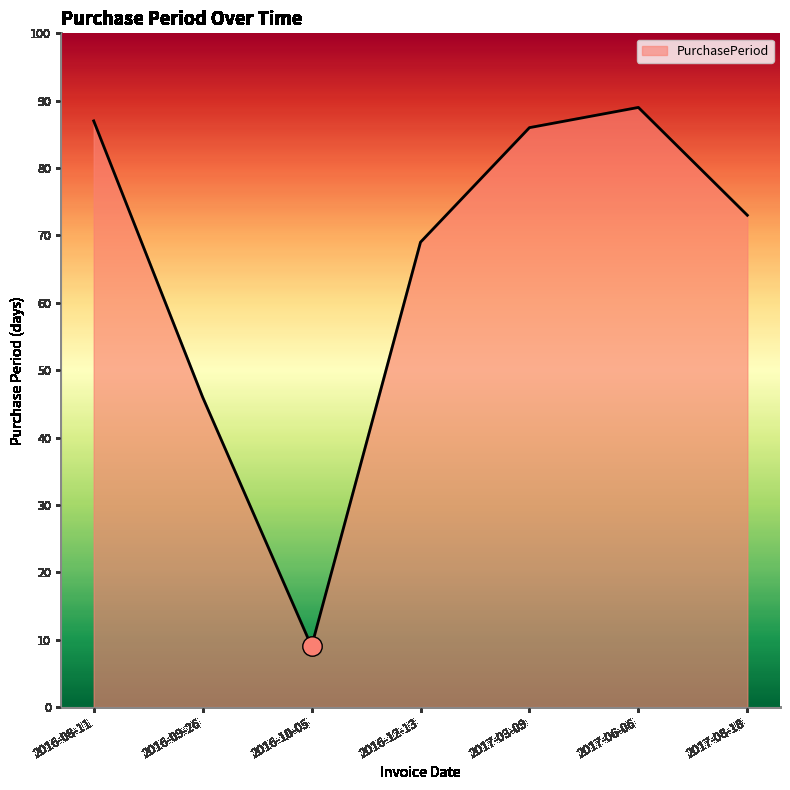

At which label does the data first exceed 73?

2016-08-11